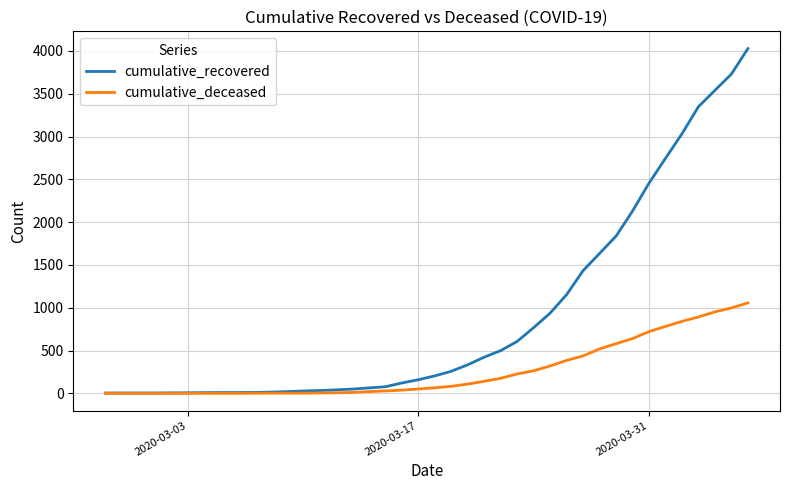

How many lines are shown in the chart?

2